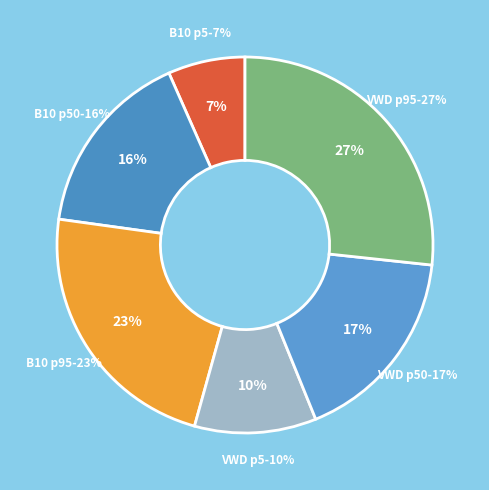

Which slice is the smallest?

B10_pctile_5